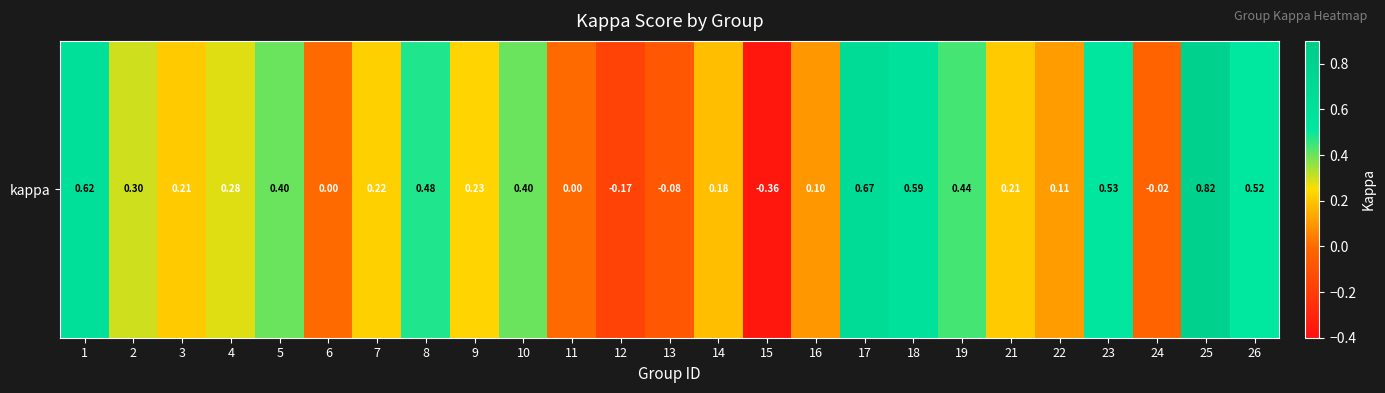

What is the maximum value shown in the chart?

0.8